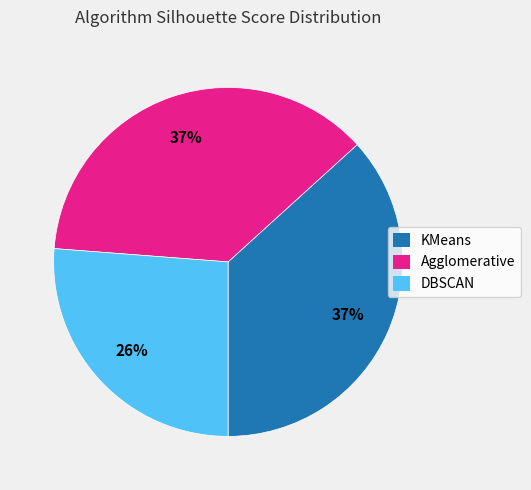

Count the number of slices in the pie.

3